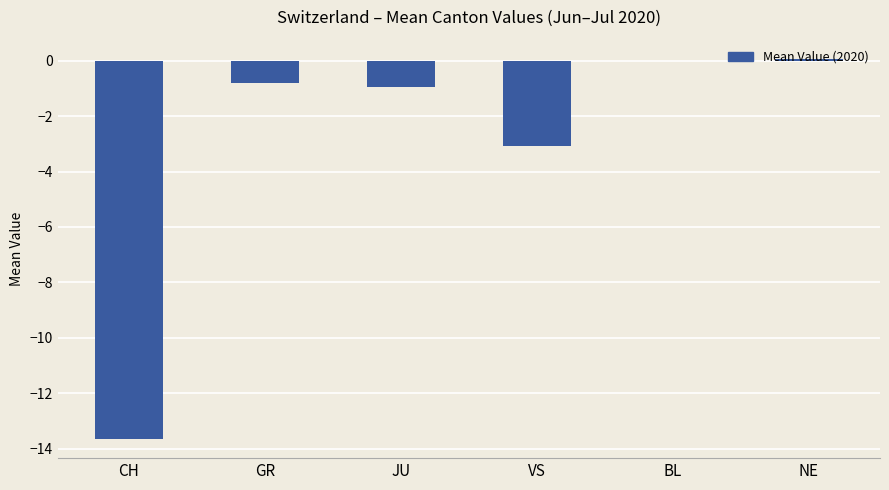

At which label is the value closest to -6?

VS